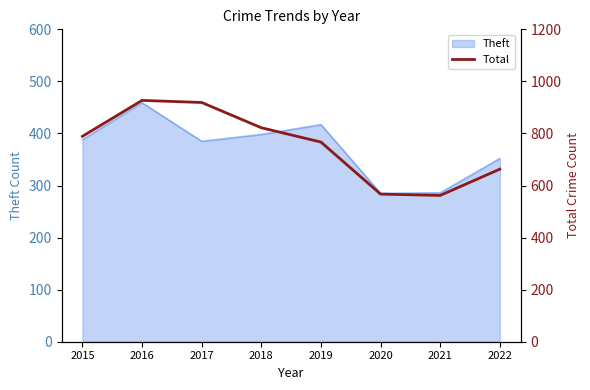

The Theft series shows 80 at 2021. True or false?

False